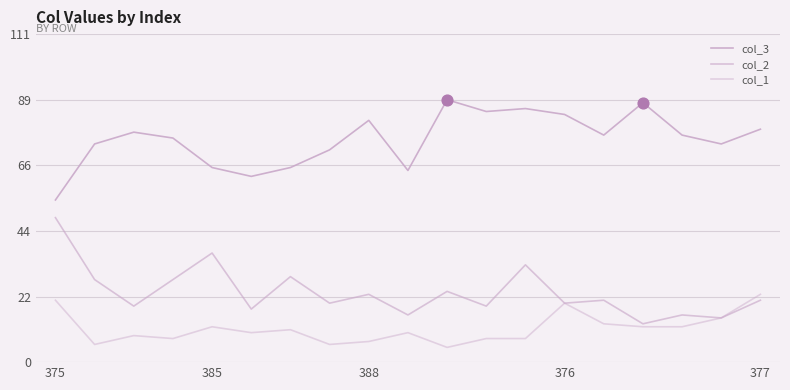

Does the chart have visible grid lines?

Yes